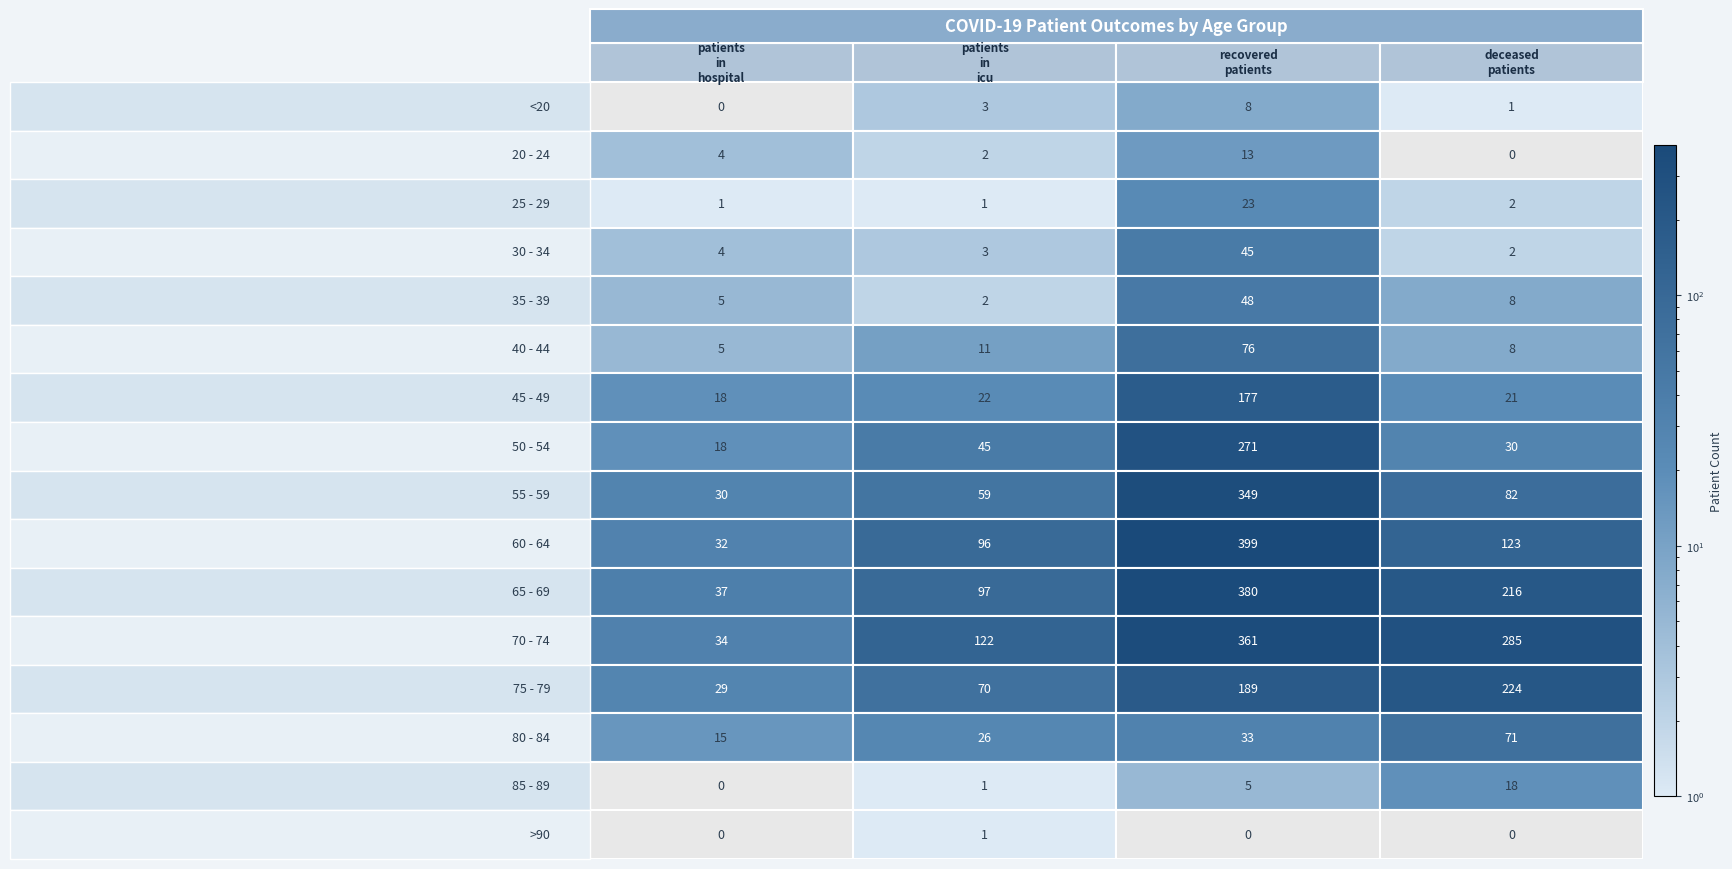

Reading left to right, list all the values displayed in this chart.

<20: 0=0	1=3	2=8	3=1
20 - 24: 0=4	1=2	2=13	3=0
25 - 29: 0=1	1=1	2=23	3=2
30 - 34: 0=4	1=3	2=45	3=2
35 - 39: 0=5	1=2	2=48	3=8
40 - 44: 0=5	1=11	2=76	3=8
45 - 49: 0=18	1=22	2=177	3=21
50 - 54: 0=18	1=45	2=271	3=30
55 - 59: 0=30	1=59	2=349	3=82
60 - 64: 0=32	1=96	2=399	3=123
65 - 69: 0=37	1=97	2=380	3=216
70 - 74: 0=34	1=122	2=361	3=285
75 - 79: 0=29	1=70	2=189	3=224
80 - 84: 0=15	1=26	2=33	3=71
85 - 89: 0=0	1=1	2=5	3=18
>90: 0=0	1=1	2=0	3=0